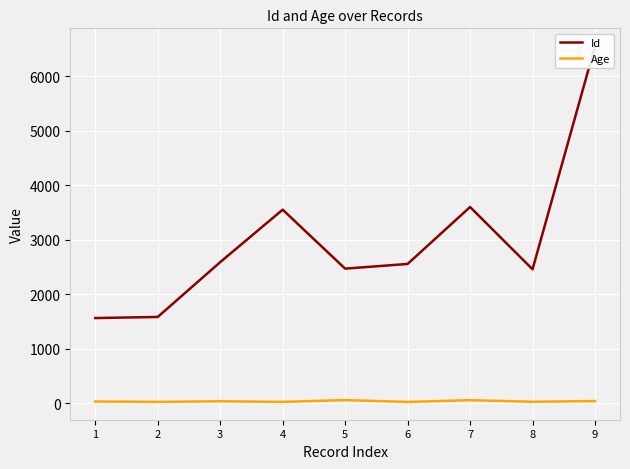

What are all the series names shown in the legend?

Id, Age